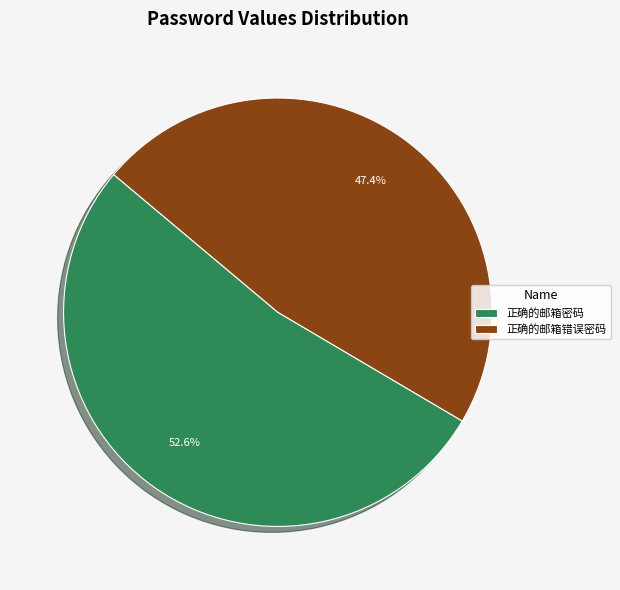

To the nearest percent, what is the difference between the 正确的邮箱密码 and 正确的邮箱错误密码 slice percentages?

5%